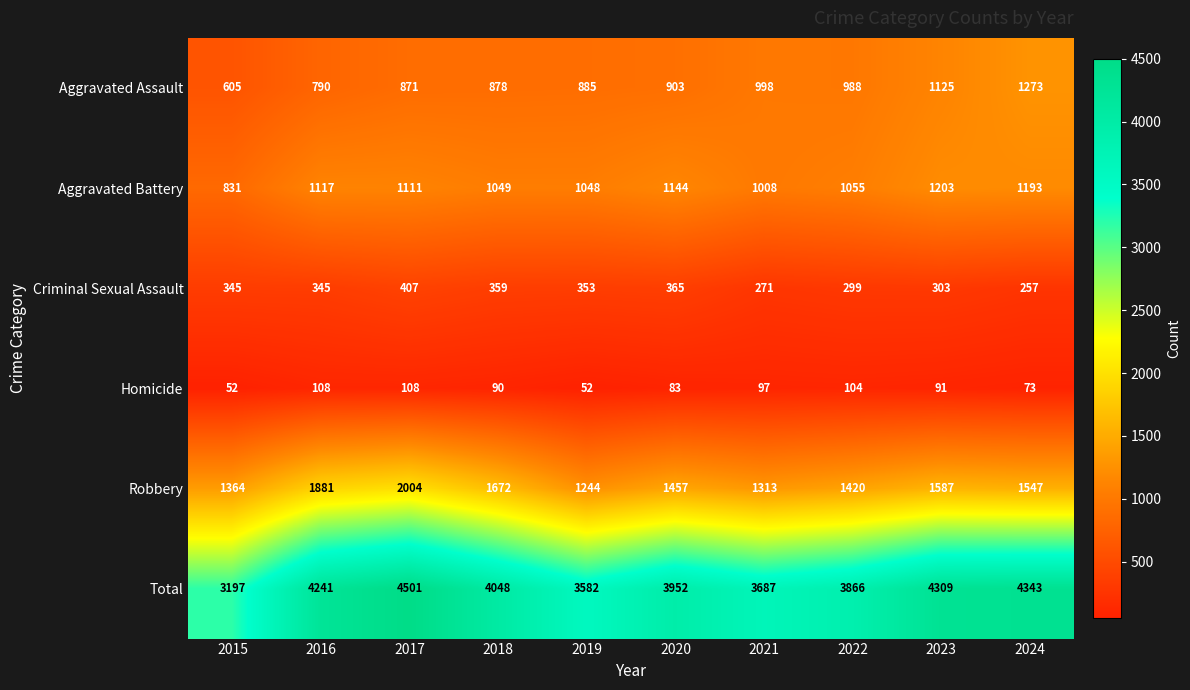

At which label is Homicide closest to 80?

2020